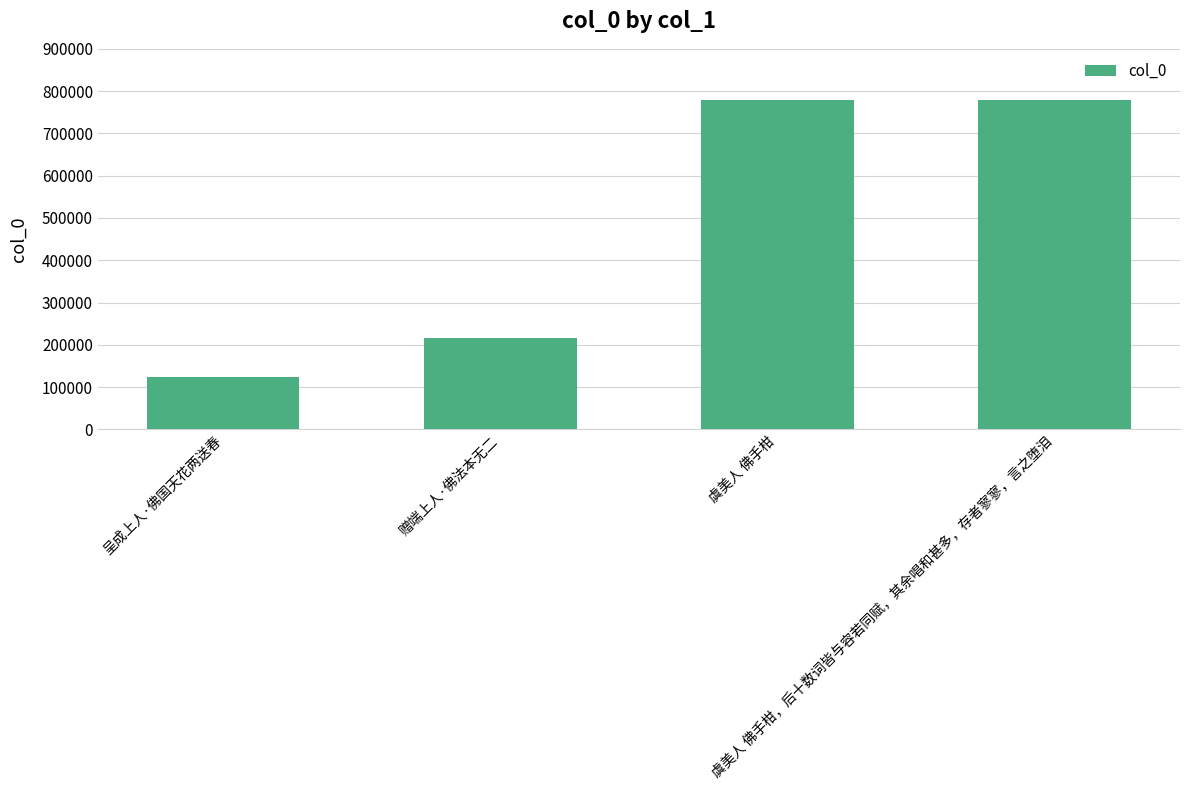

What is the sum of the values at 虞美人 佛手柑 and 呈成上人·佛国天花两送春?

904725